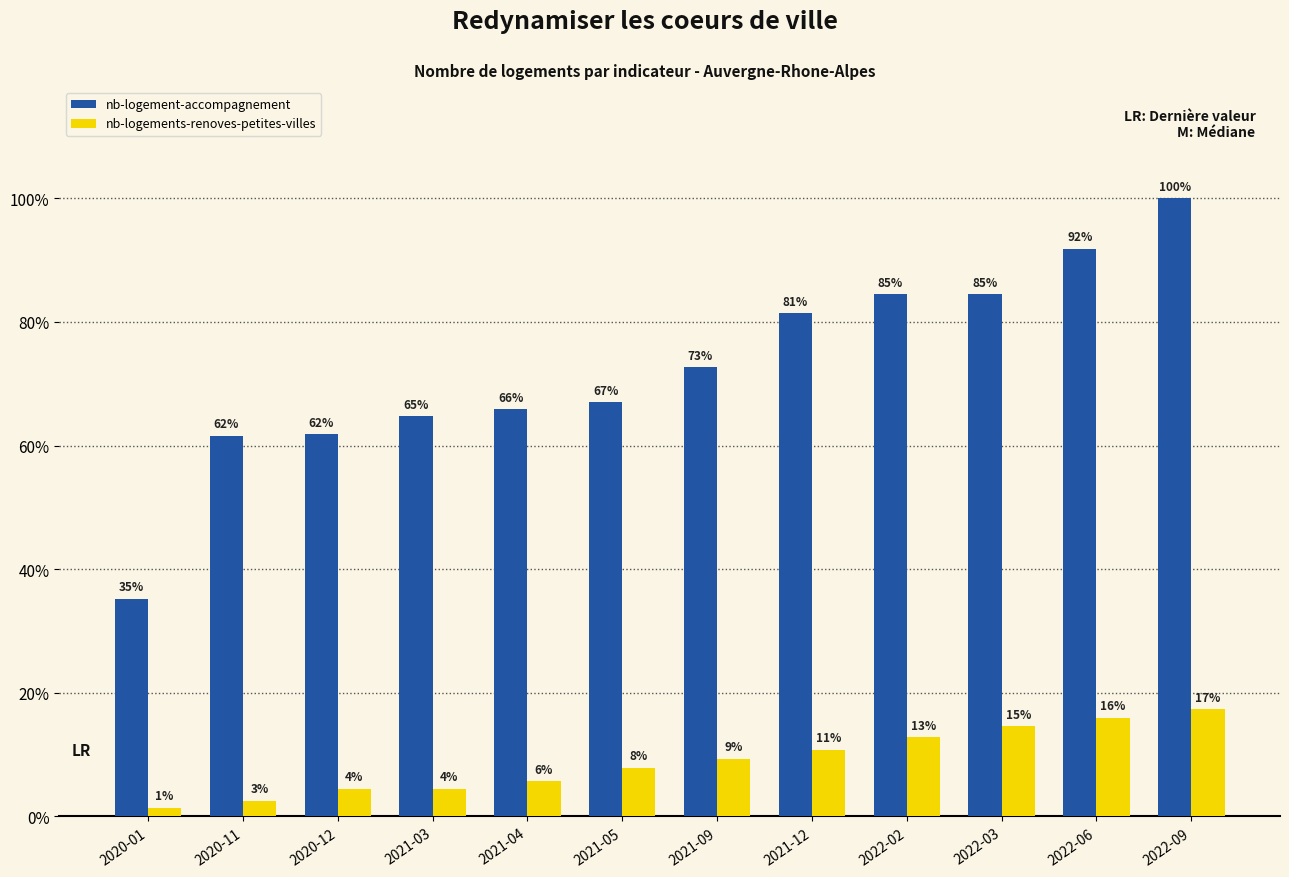

Are the bars grouped side by side (vs. stacked)?

Yes